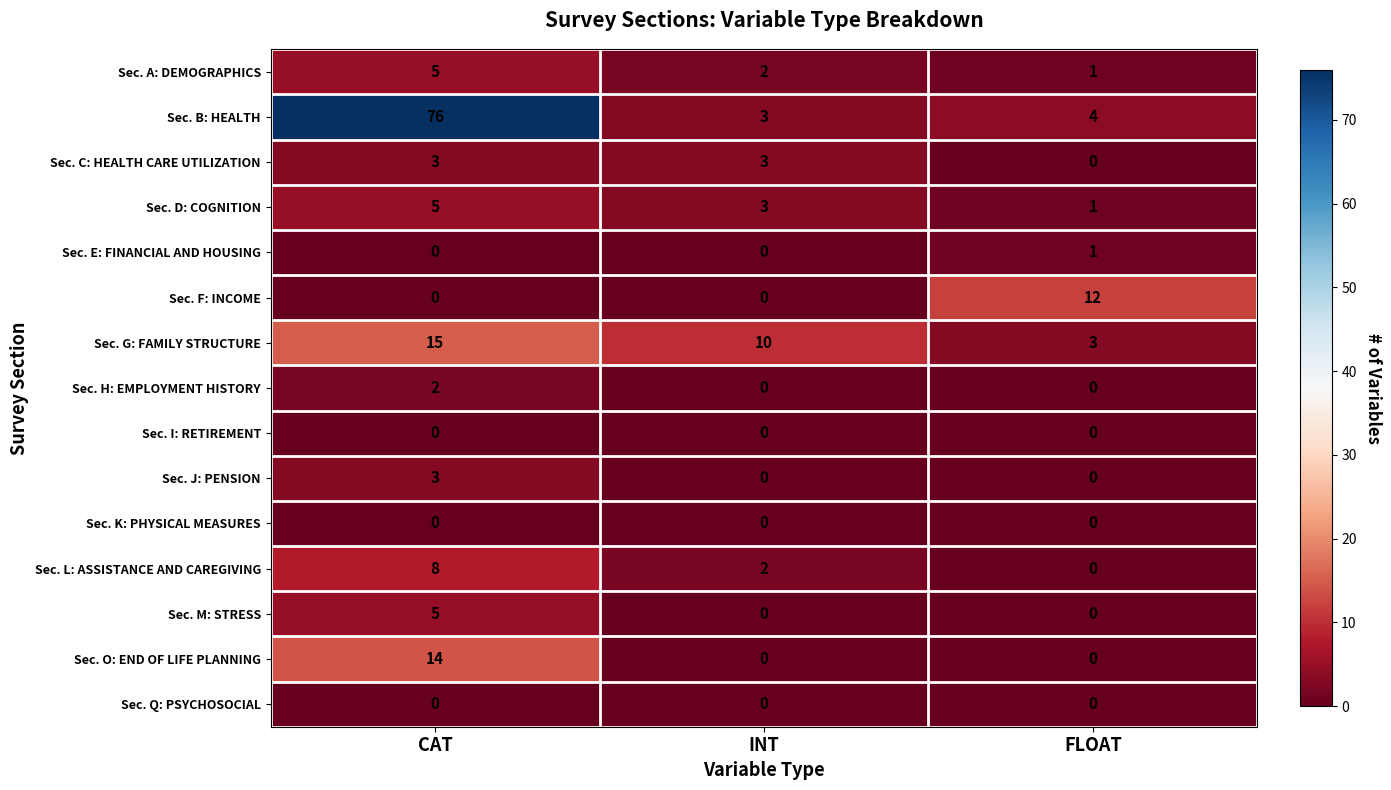

Which series changed the most between INT and FLOAT?

Sec. F: INCOME